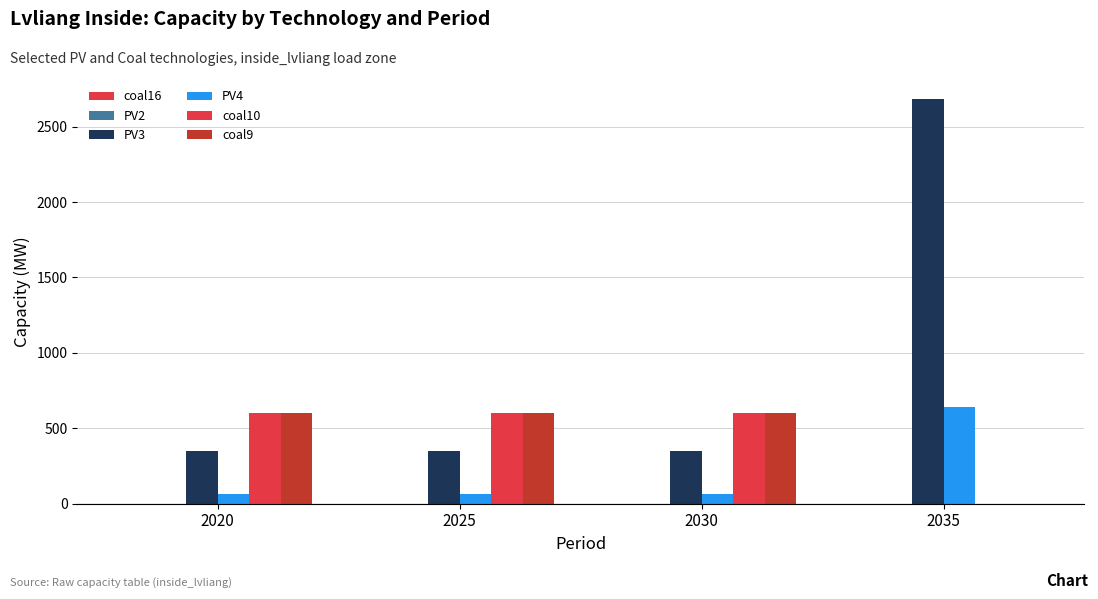

What is the value of the coal10 bar at the 1st from the left?

600.0